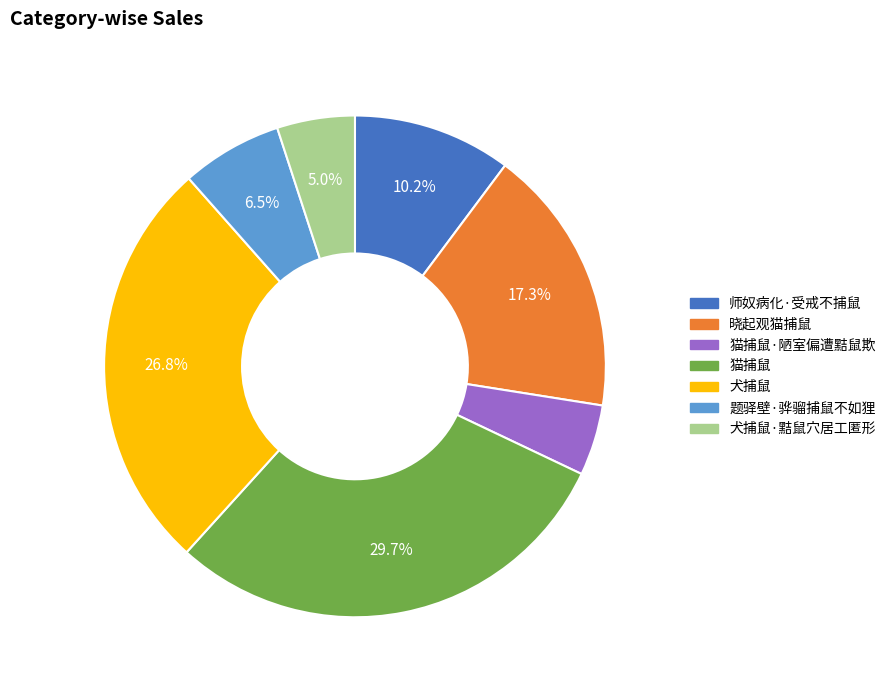

To the nearest percent, what portion does 晓起观猫捕鼠 represent?

17%